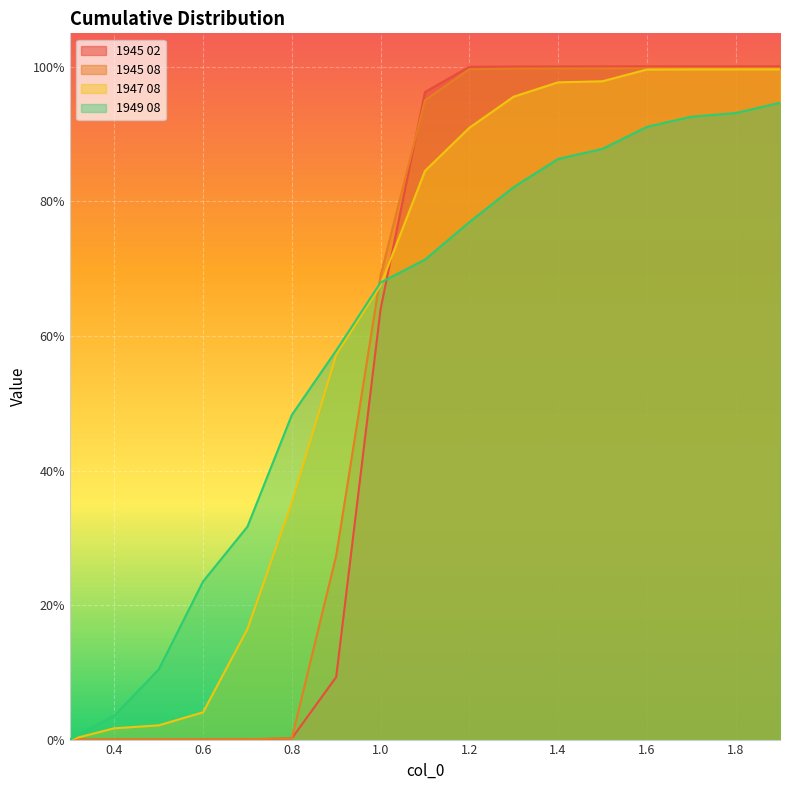

List the series in order of their overall mean, lowest first.

1945 02, 1945 08, 1949 08, 1947 08